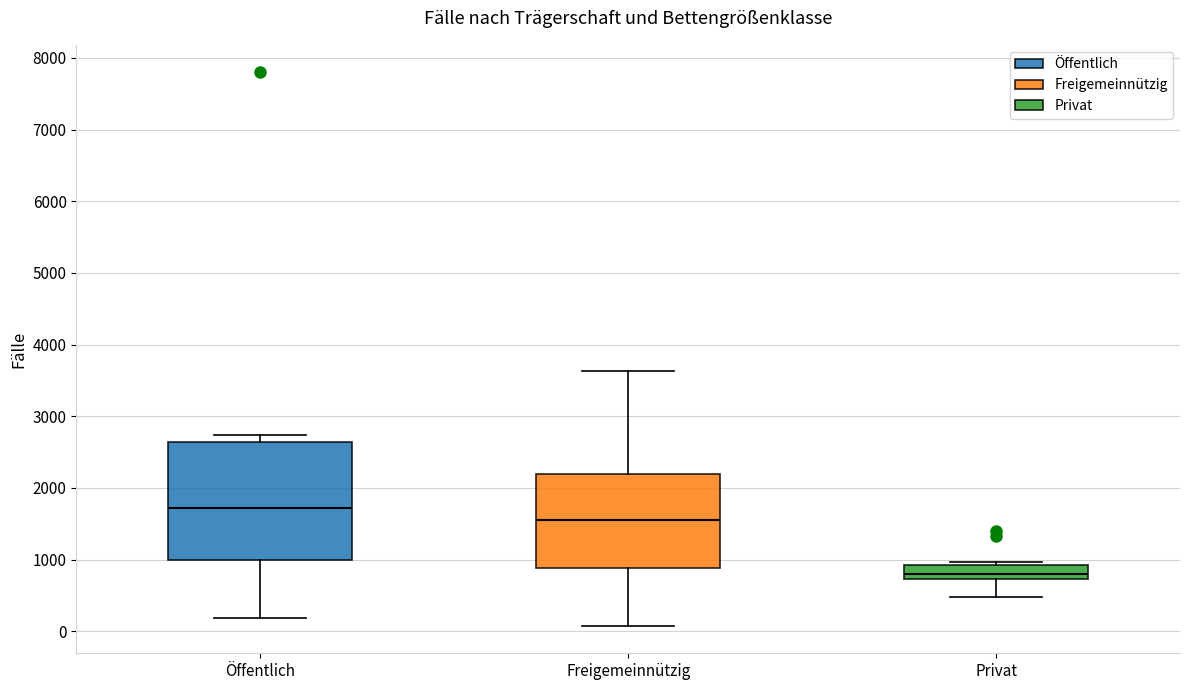

Where does the median line of the box for Freigemeinnützig sit on the y-axis? The values are not printed on the chart, so give them approximately, as read against the axis.

1500